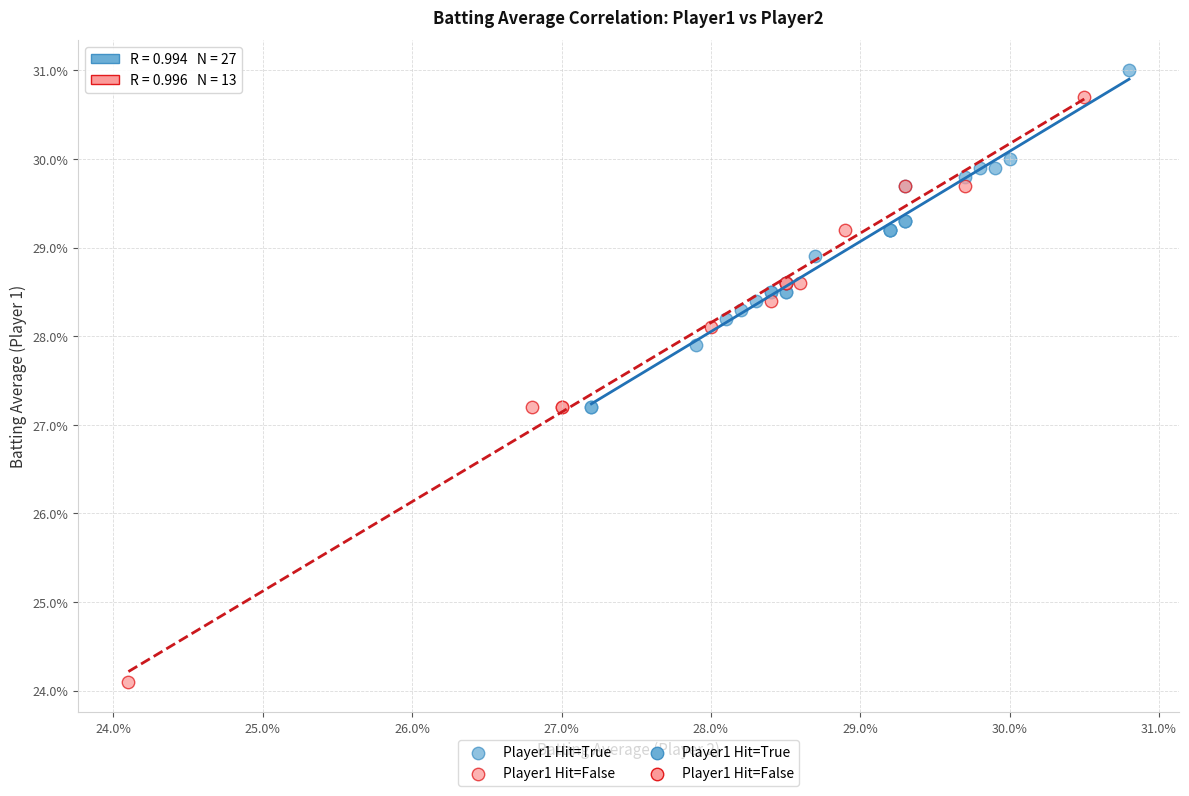

Which series has the largest Y range (max minus min)?

Player1 Hit=False